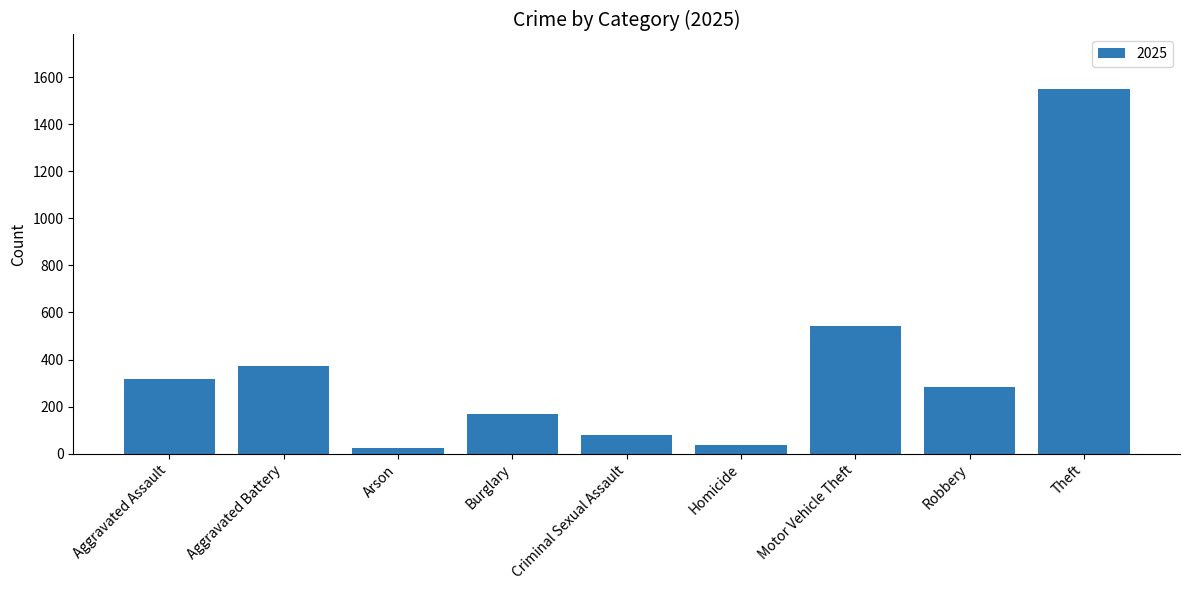

What is the maximum value shown in the chart?

1549